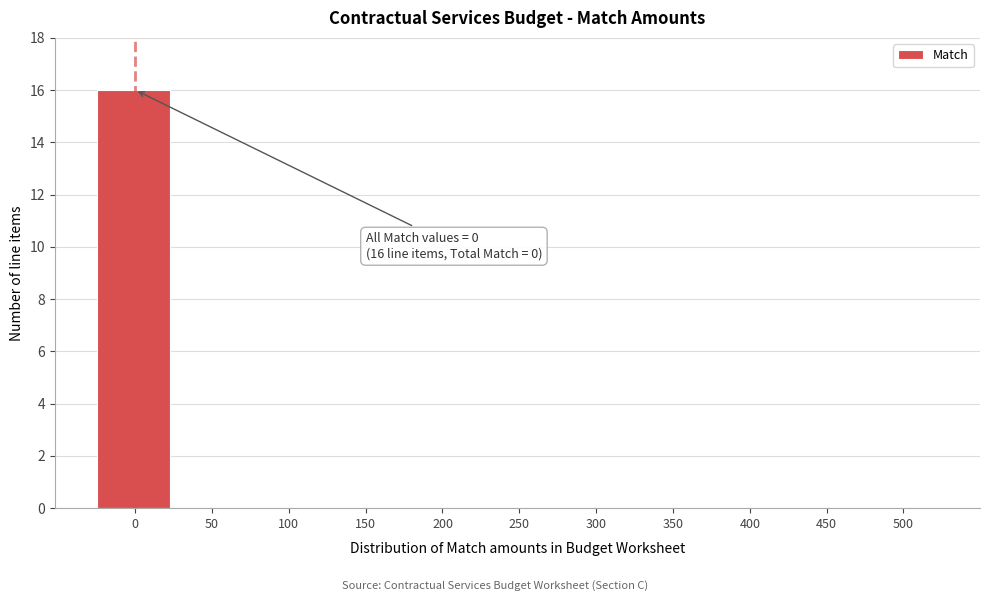

Reading right to left, what are all the values shown in this chart?

500=0	450=0	400=0	350=0	300=0	250=0	200=0	150=0	100=0	50=0	0=16